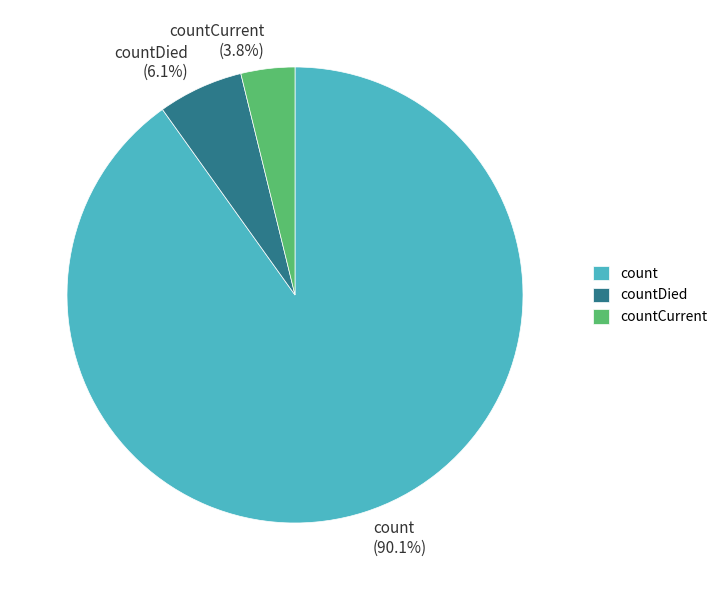

Which has a higher value, count or countCurrent?

count